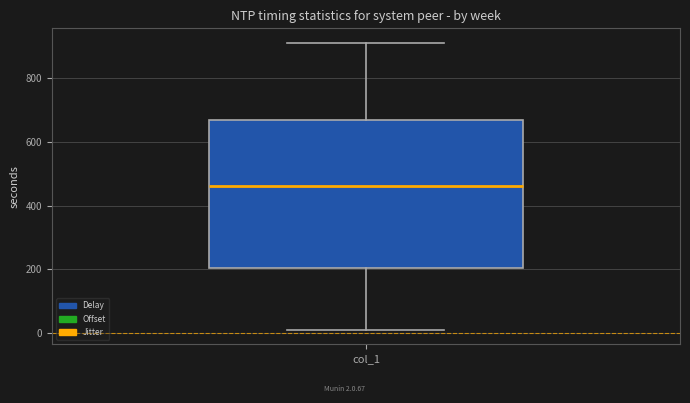

Where does the upper whisker of the box for col_1 end on the y-axis? The values are not printed on the chart, so give them approximately, as read against the axis.

920